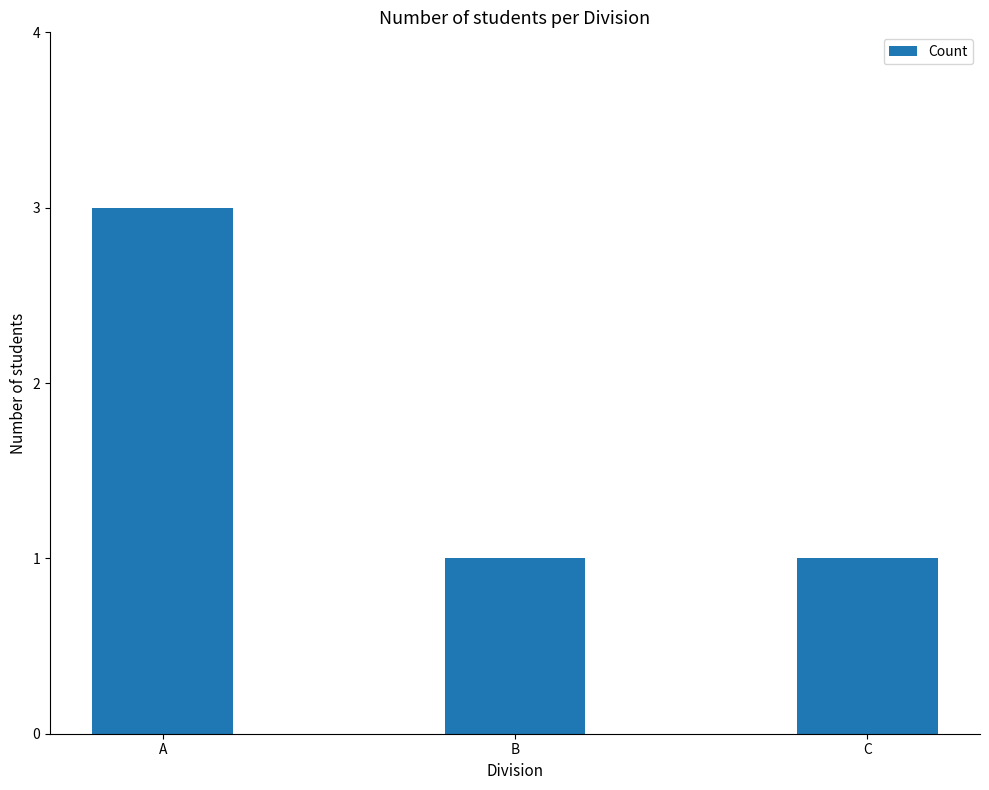

Is it true that the value at C is 1?

True